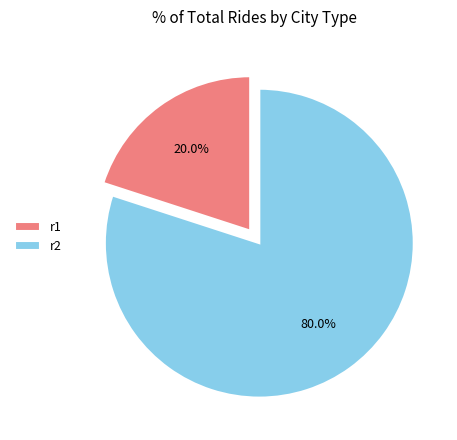

True or false: r1 accounts for 20% of the total.

True